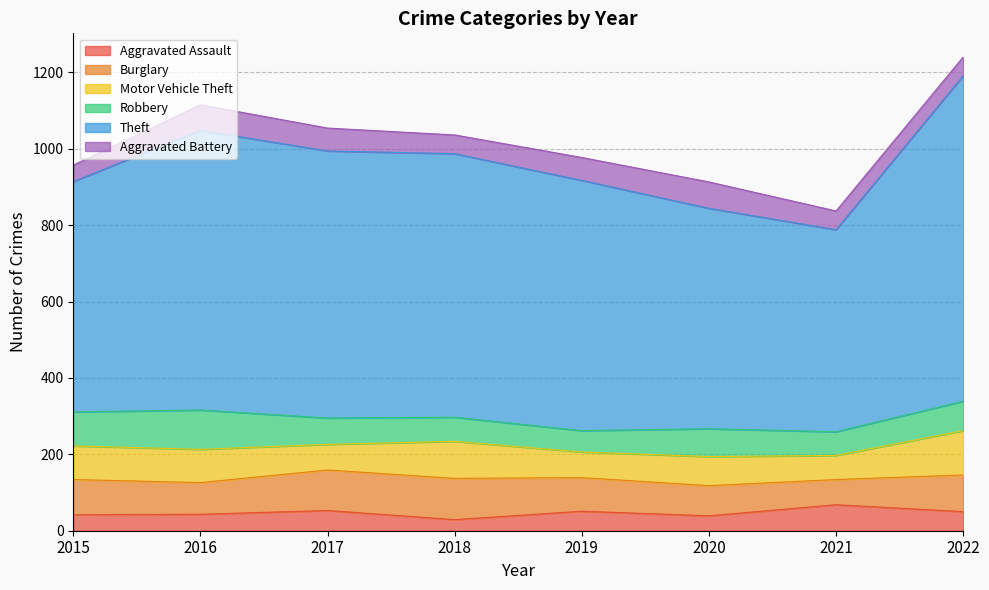

What is the approximate value of Aggravated Battery at 2020, to the nearest 10?

70